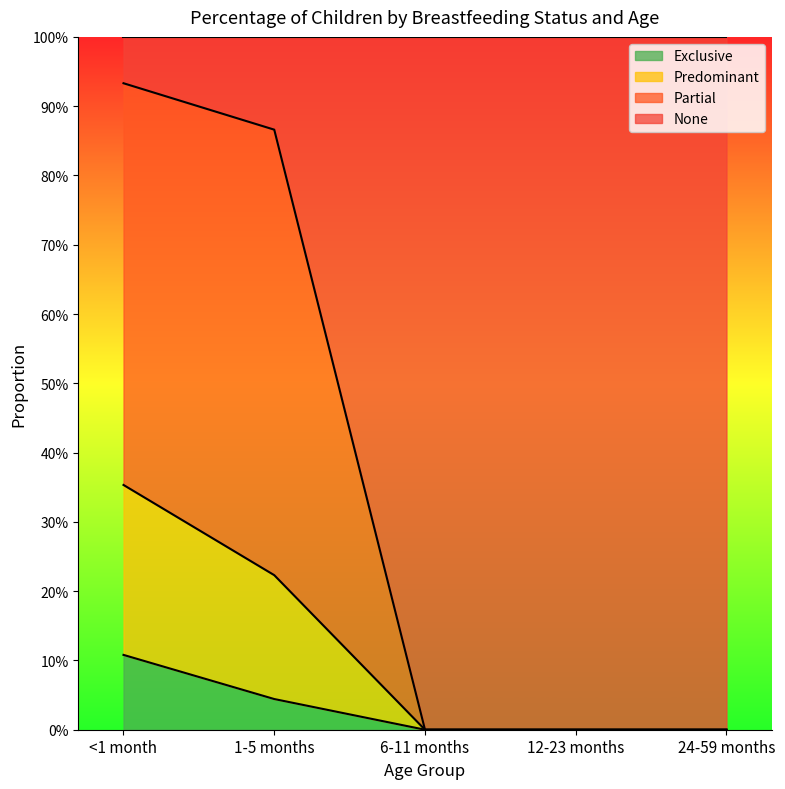

Reading left to right, extract all data points from this chart.

Exclusive: <1 month=0.1	1-5 months=0.0	6-11 months=0.0	12-23 months=0.0	24-59 months=0.0
Predominant: <1 month=0.4	1-5 months=0.2	6-11 months=0.0	12-23 months=0.0	24-59 months=0.0
Partial: <1 month=0.9	1-5 months=0.9	6-11 months=0.0	12-23 months=0.0	24-59 months=0.0